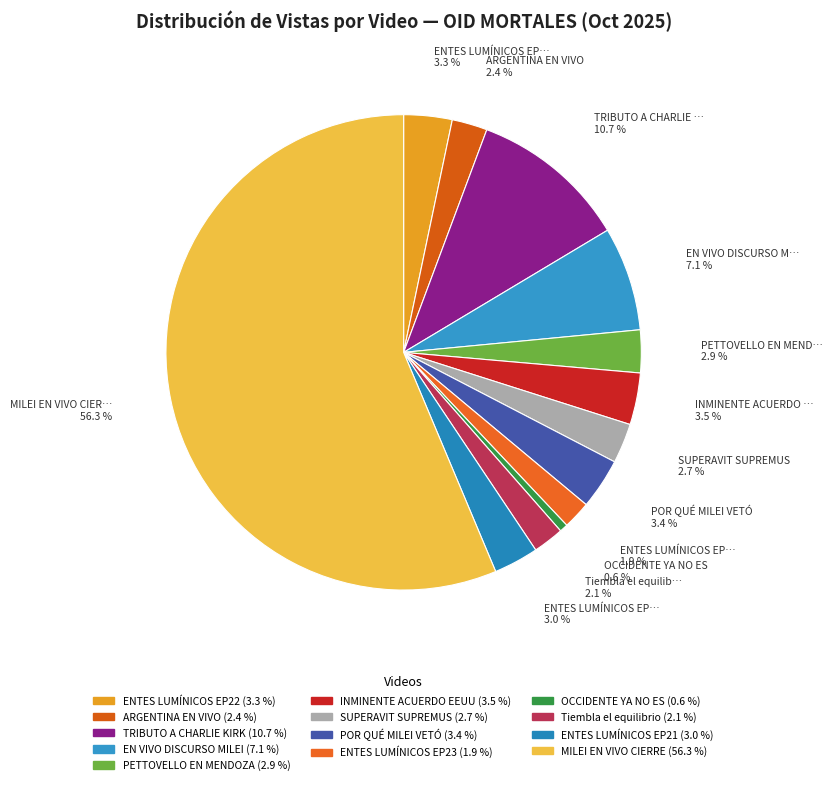

How many segments does this pie chart have?

13